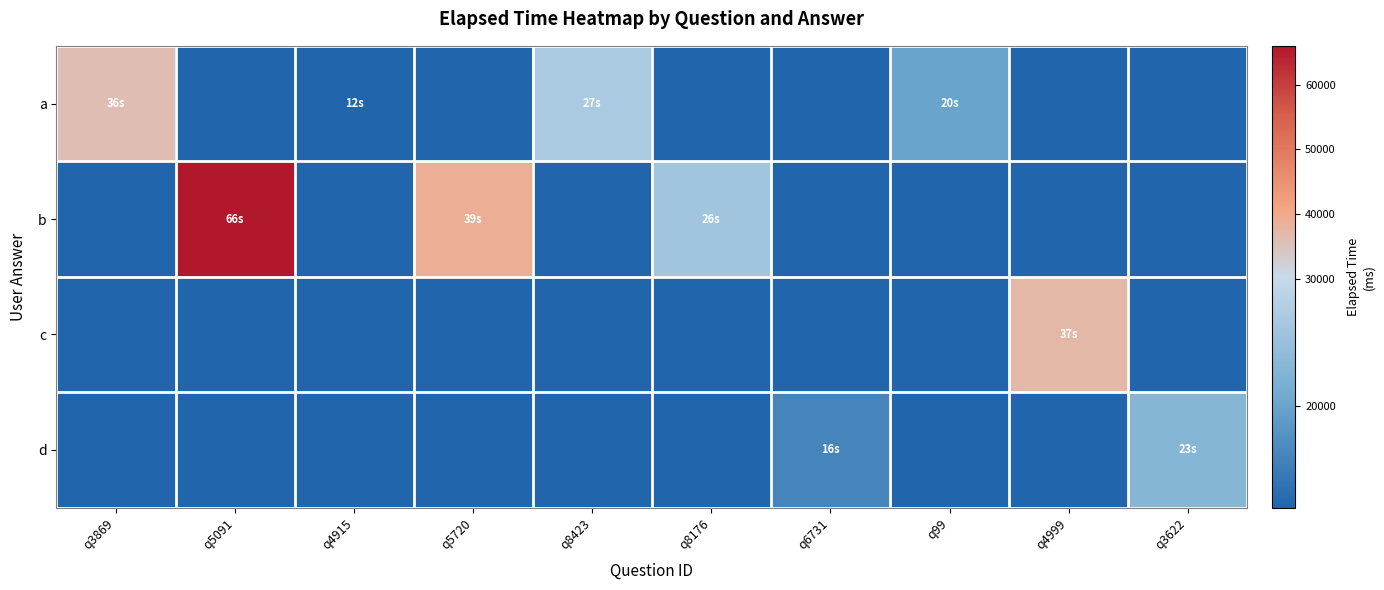

Which series has the largest total across all categories?

b